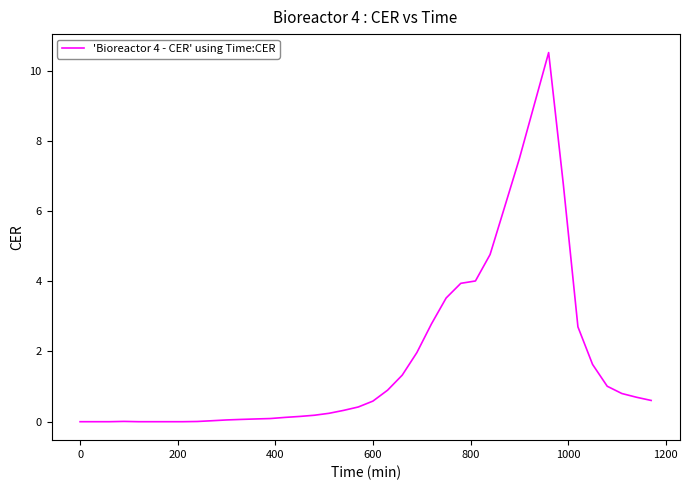

What is the greatest value displayed?

10.5